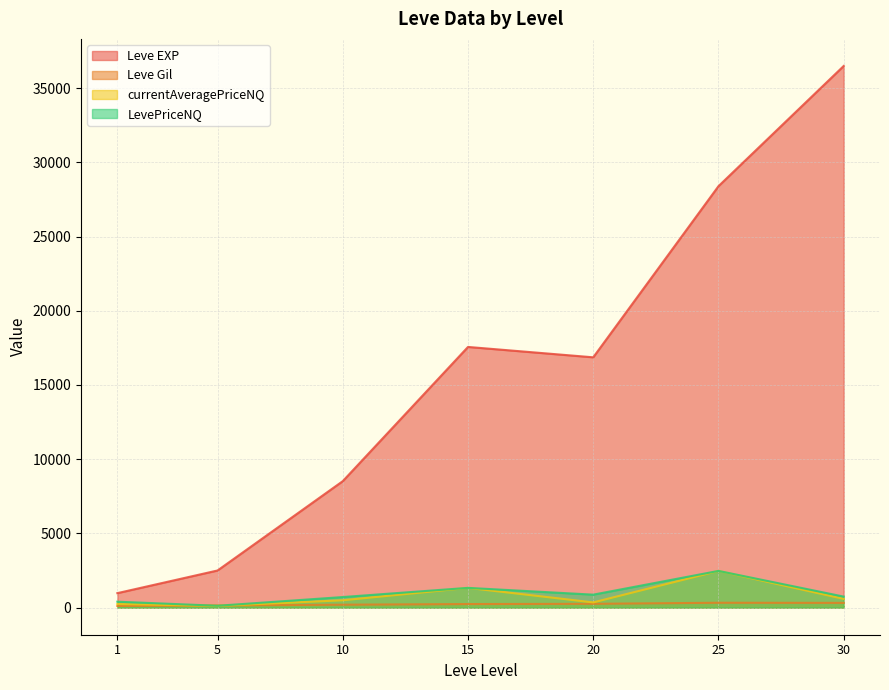

How many lines are shown in the chart?

4